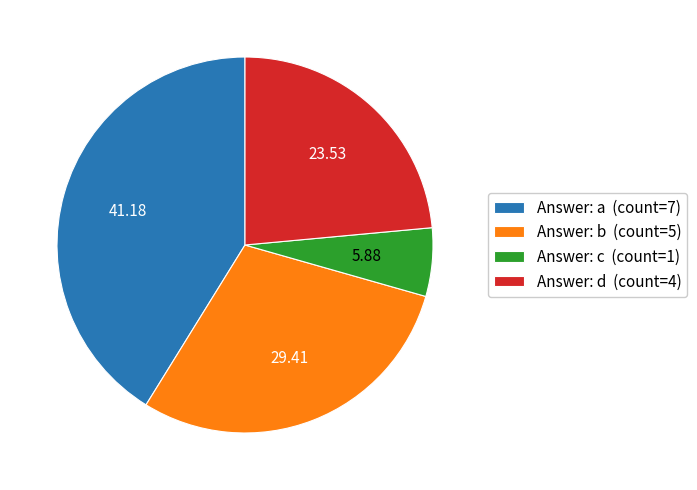

Rank the categories by value from highest to lowest.

Answer: a (count=7), Answer: b (count=5), Answer: d (count=4), Answer: c (count=1)